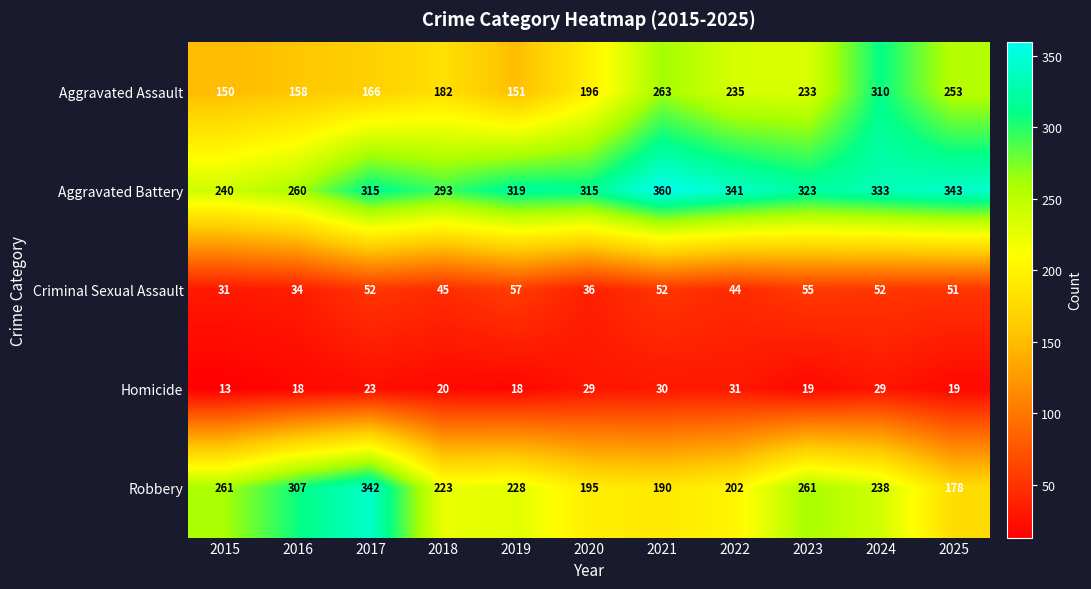

Between 2022 and 2024, which series saw the biggest shift?

Aggravated Assault